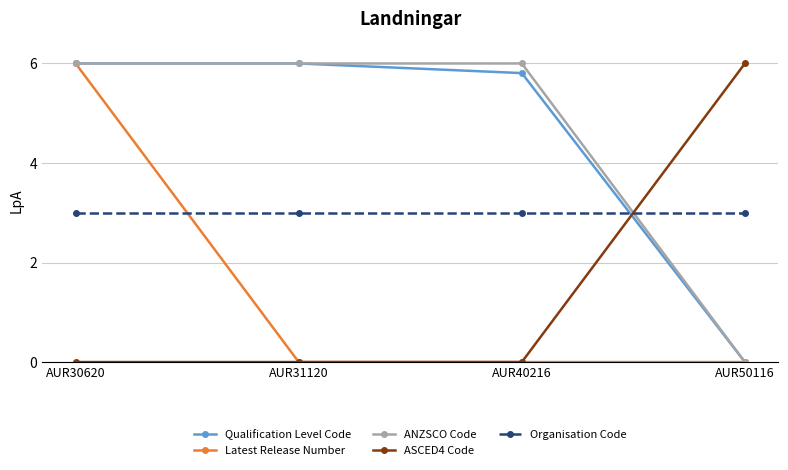

Reading left to right, what are all the values shown in this chart?

Qualification Level Code: 6.0	6.0	5.8	0.0
Latest Release Number: 6.0	0.0	0.0	0.0
ANZSCO Code: 6.0	6.0	6.0	0.0
ASCED4 Code: 0.0	0.0	0.0	6.0
Organisation Code: 3.0	3.0	3.0	3.0